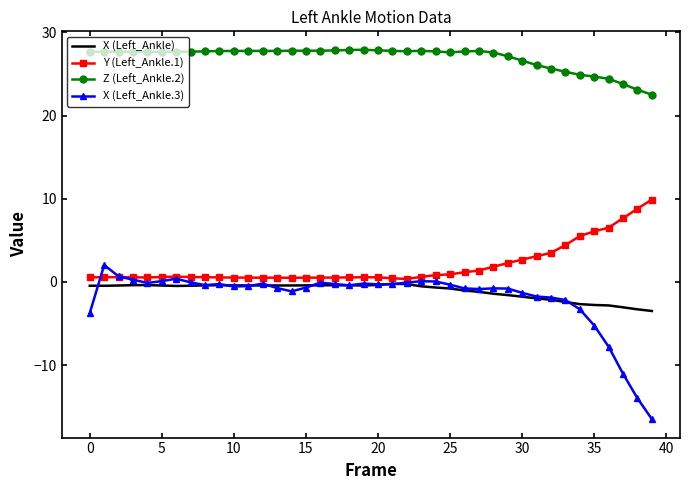

Which series has the largest total across all categories?

Z (Left_Ankle.2)